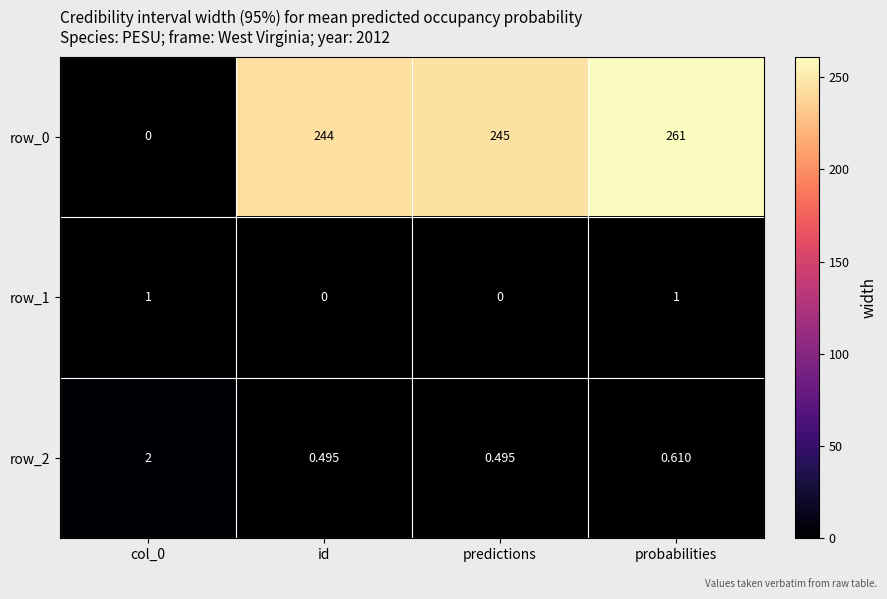

What is the difference between the row_2 values at col_0 and probabilities?

1.4